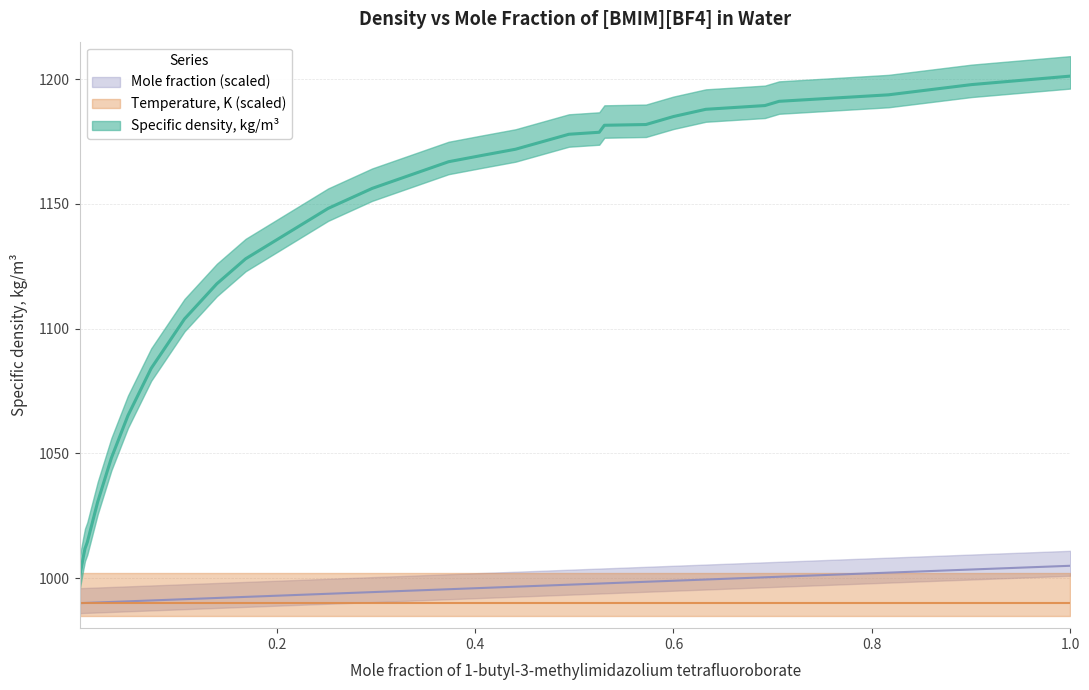

Is this an area chart (filled region under the line)?

No